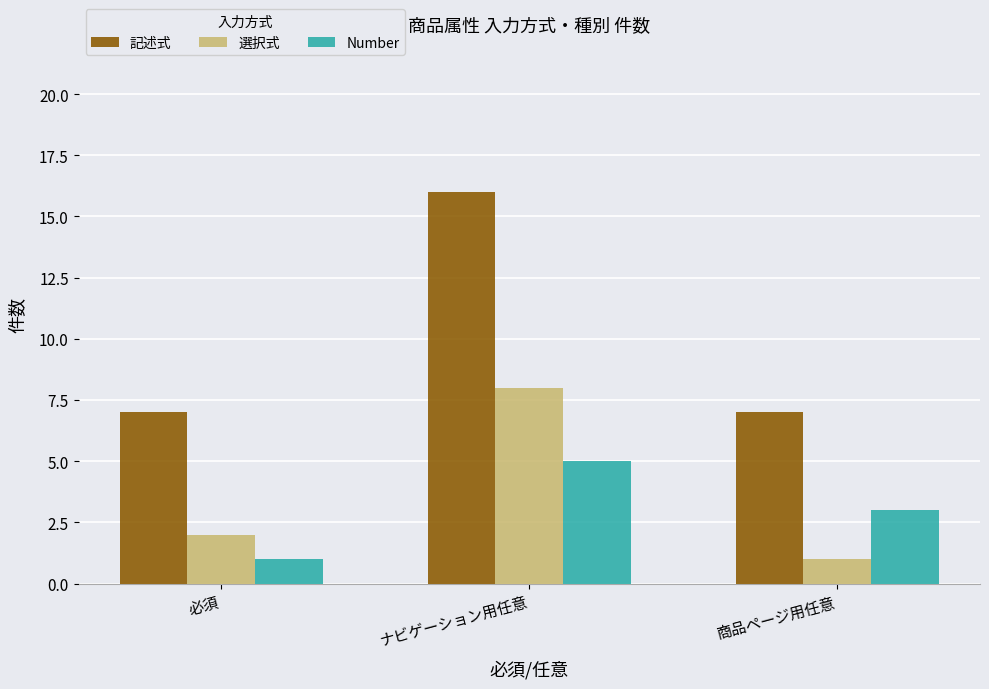

What is the difference between the maximum and minimum values in the 選択式 series?

7